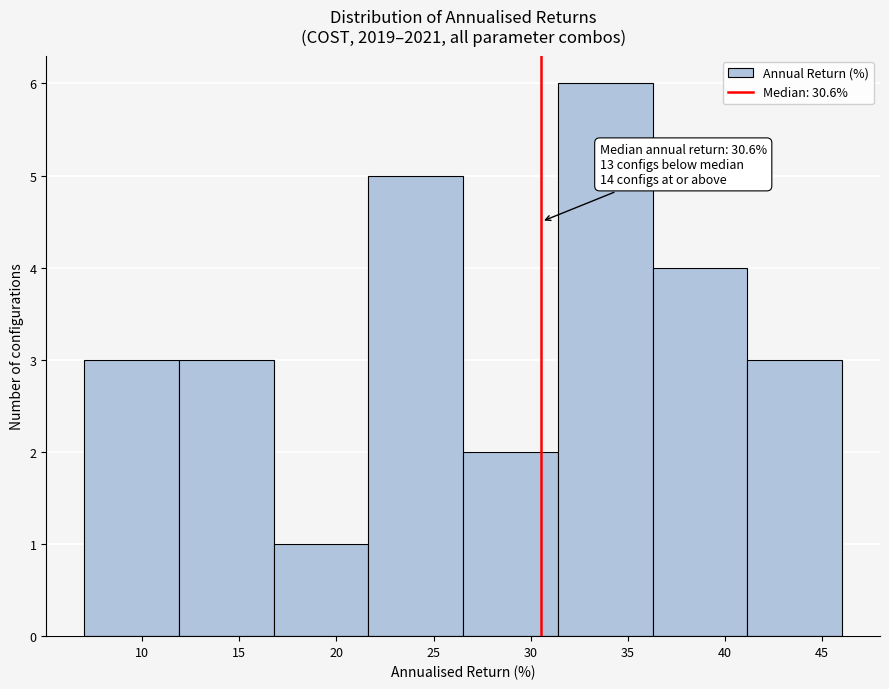

Which range on the x-axis has the tallest bar?

31.5 to 36.5